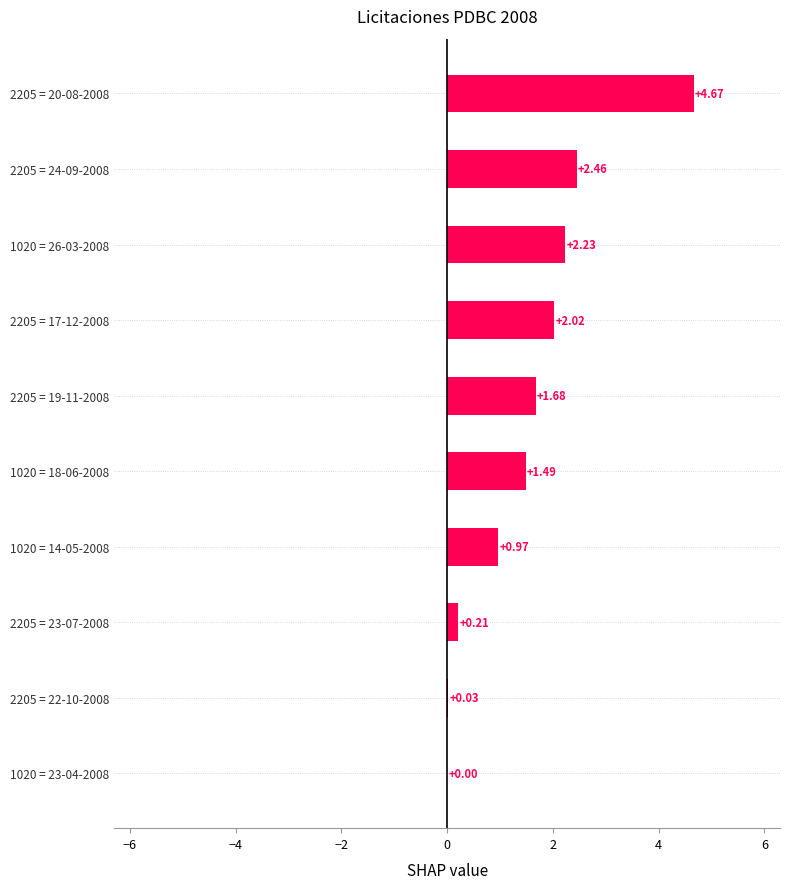

What is the sum of all values?

15.8